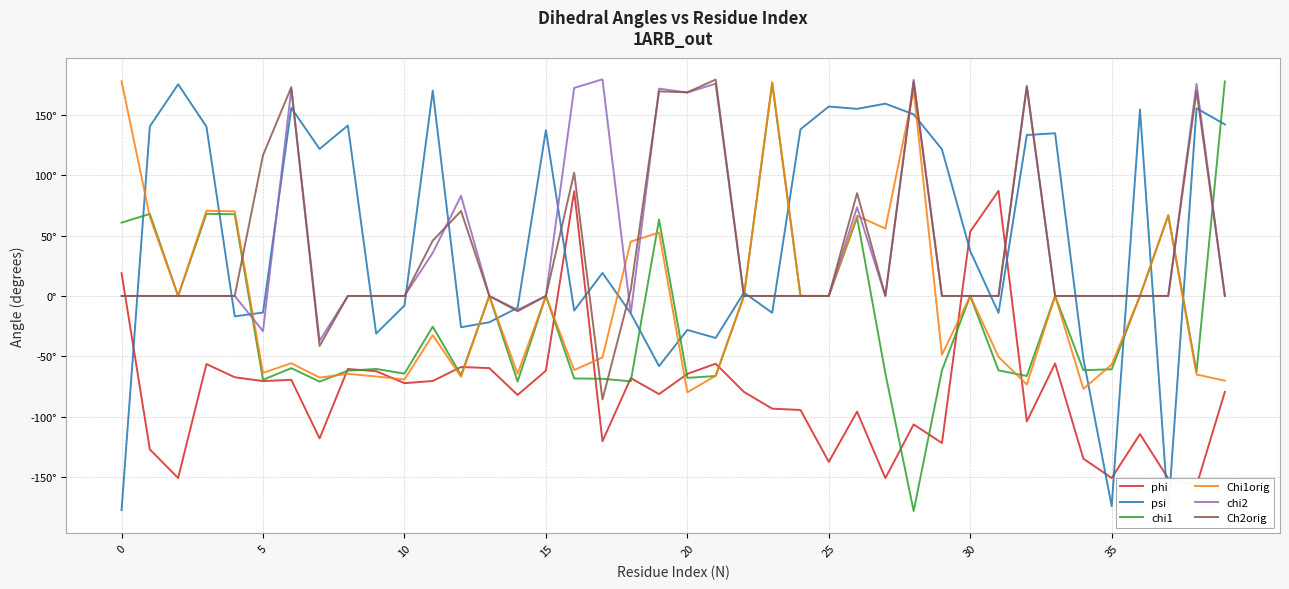

Rank the series by their maximum value, from highest to lowest.

chi2, Ch2orig, Chi1orig, chi1, psi, phi